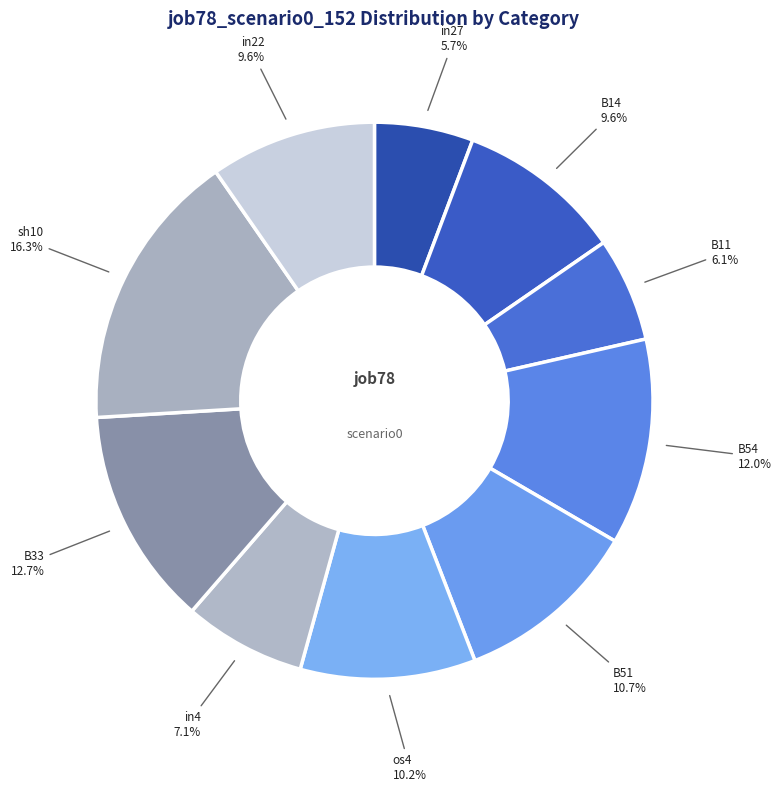

Combined, do os4 and sh10 account for over 50%?

No